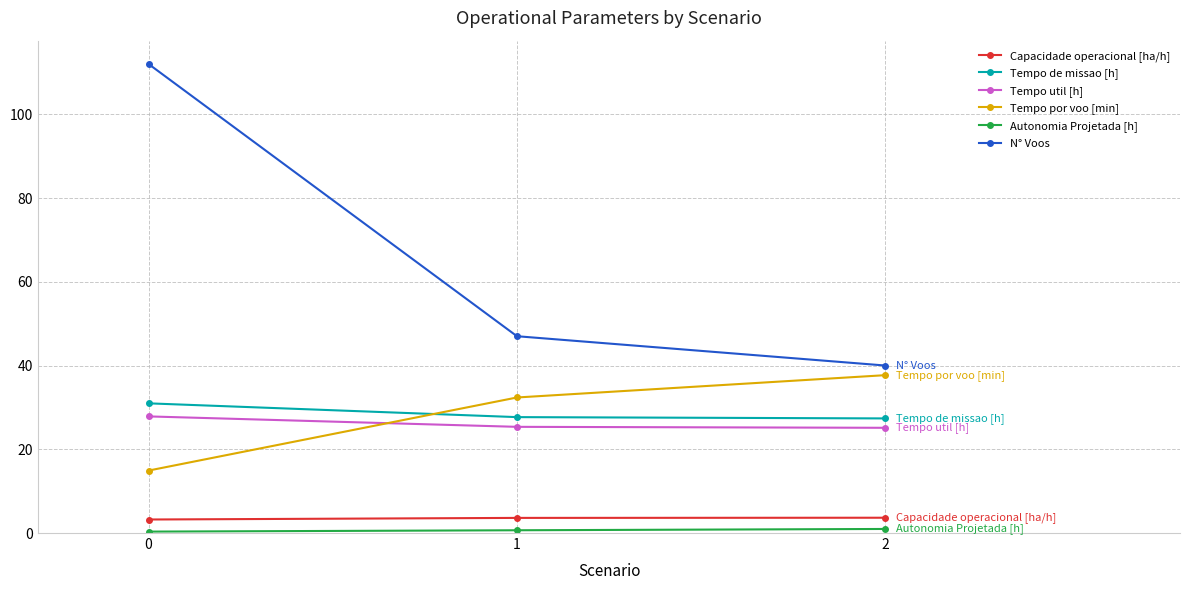

Which series has the widest spread of values?

N° Voos